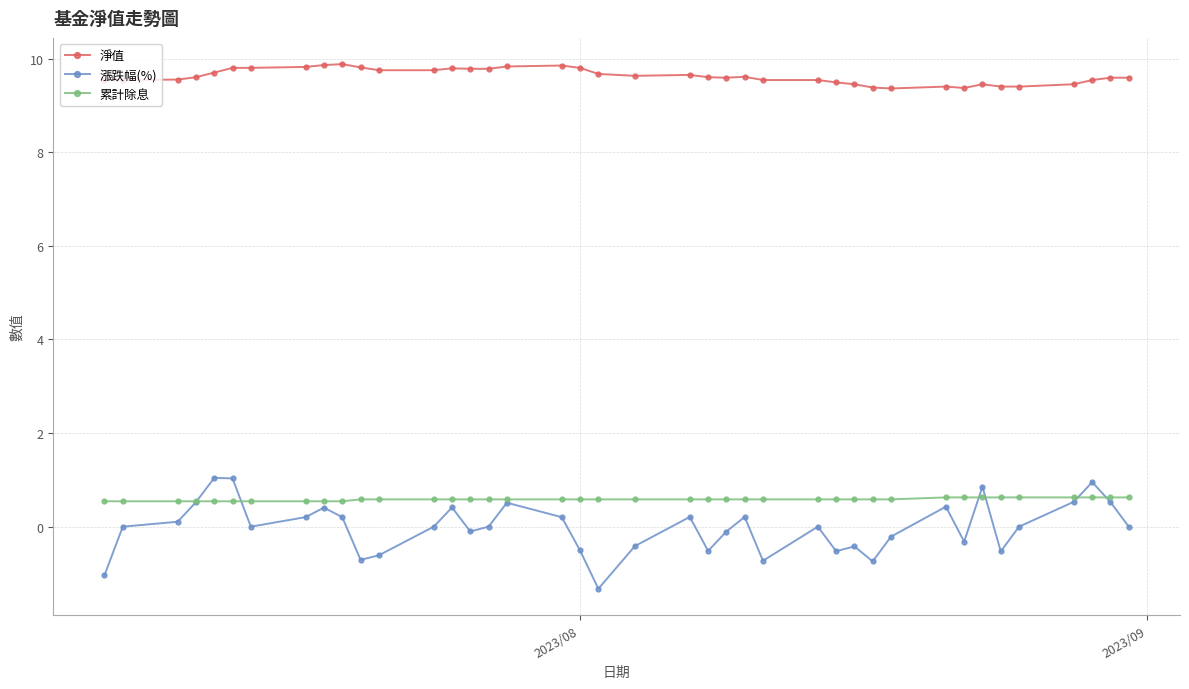

Which series has the largest range (max minus min)?

漲跌幅(%)